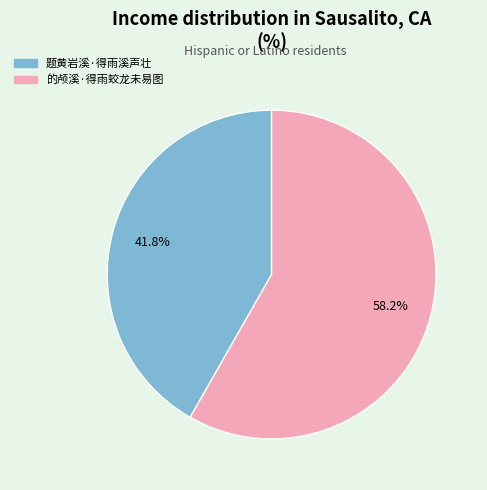

Which slice is the smallest?

题黄岩溪·得雨溪声壮